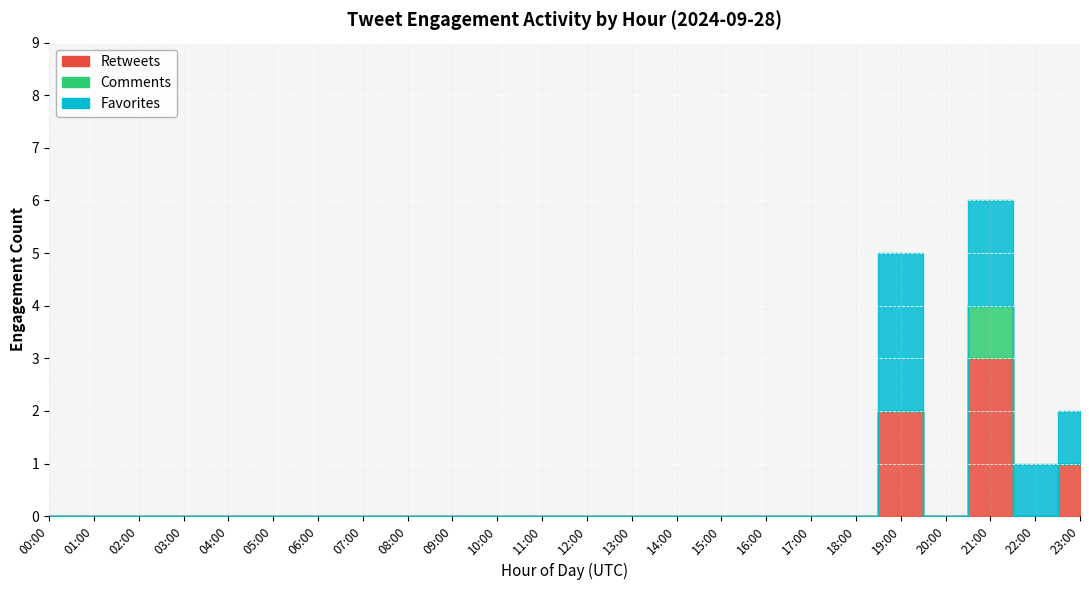

True or false: Comments and Retweets intersect in this chart.

False